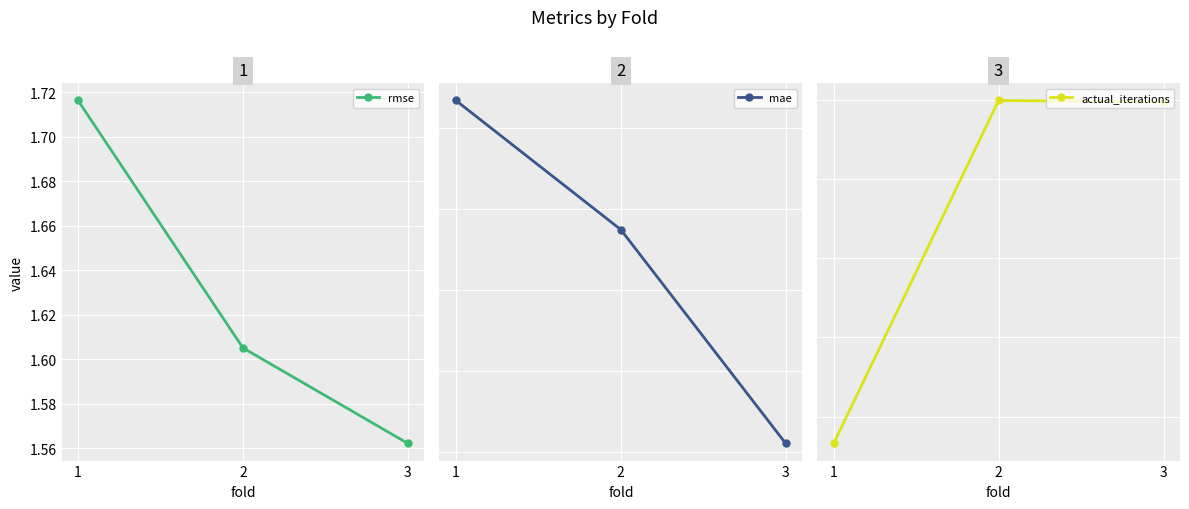

Which series changed the most between 1 and 2?

actual_iterations